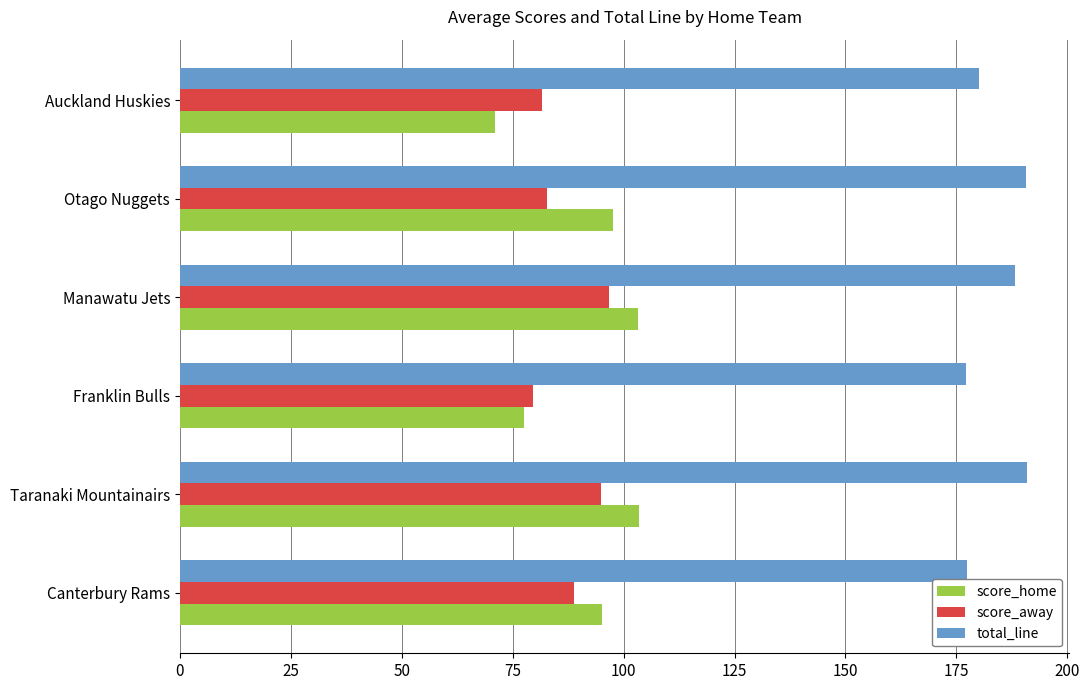

Which series has the largest total across all categories?

total_line